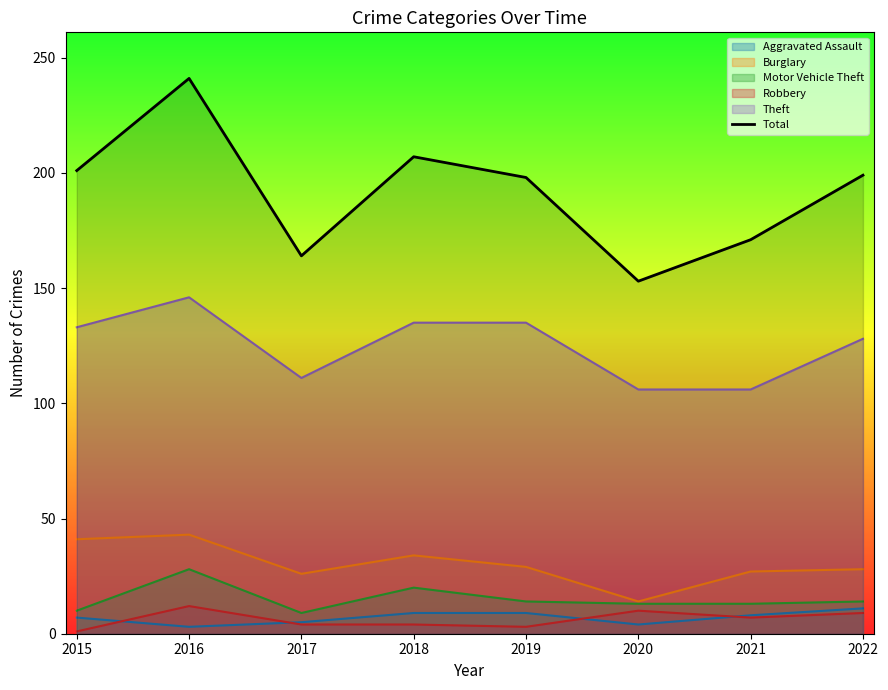

What is the difference between the second highest and minimum values?

54